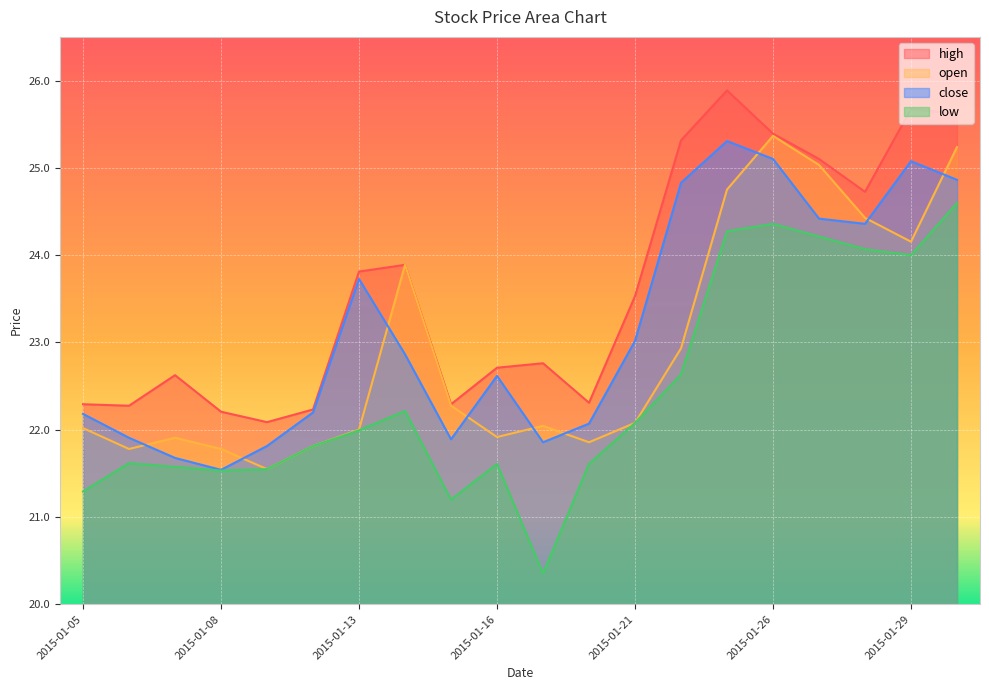

What is the greatest value displayed?

25.9